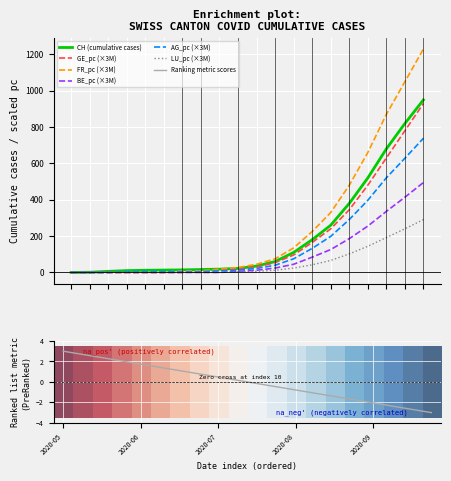

At which label is GE_pc closest to 465?

2020-09-20